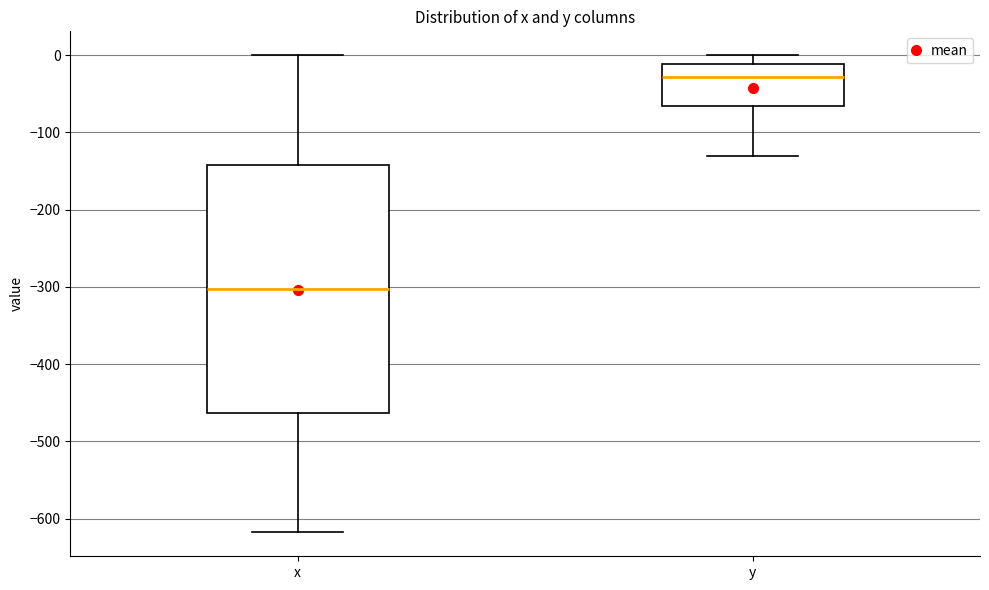

Where is the lower edge of the box for x on the y-axis? The values are not printed on the chart, so give them approximately, as read against the axis.

-460